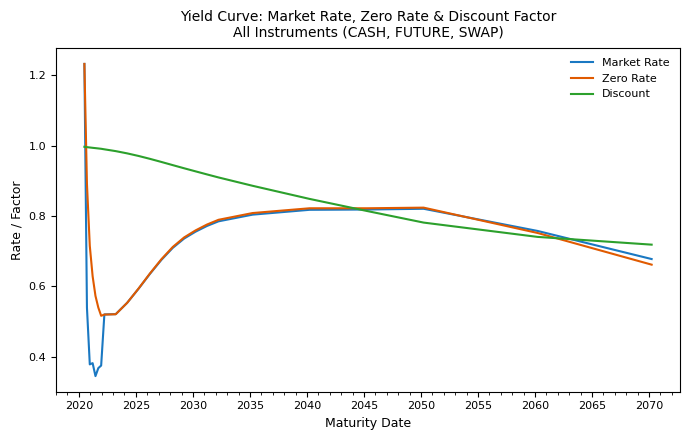

Which series has the largest range (max minus min)?

Market Rate